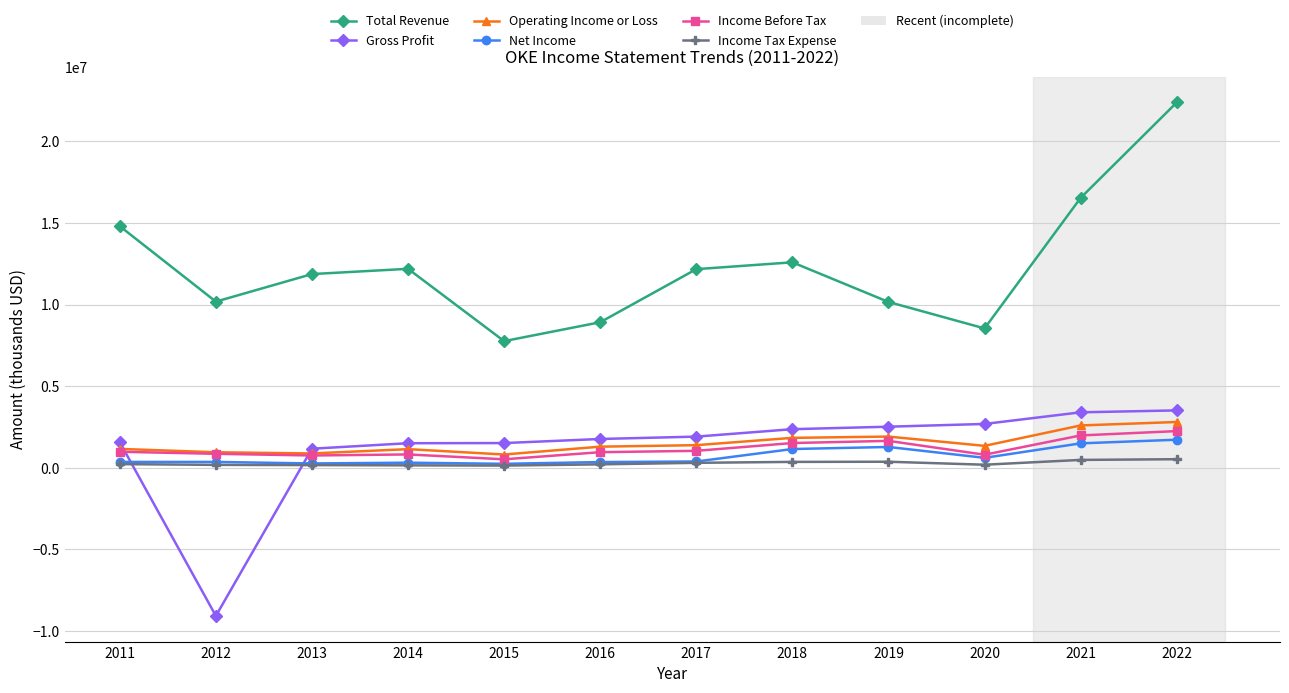

The value of Income Before Tax at 2018 is 1517900. True or false?

True